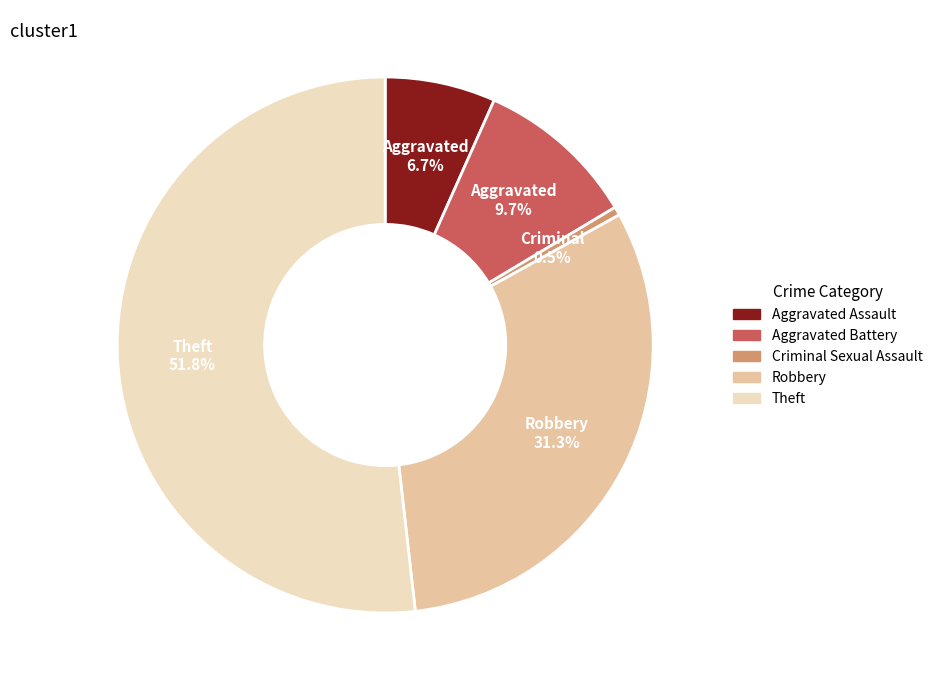

Which category has the smallest portion of the pie?

Criminal Sexual Assault